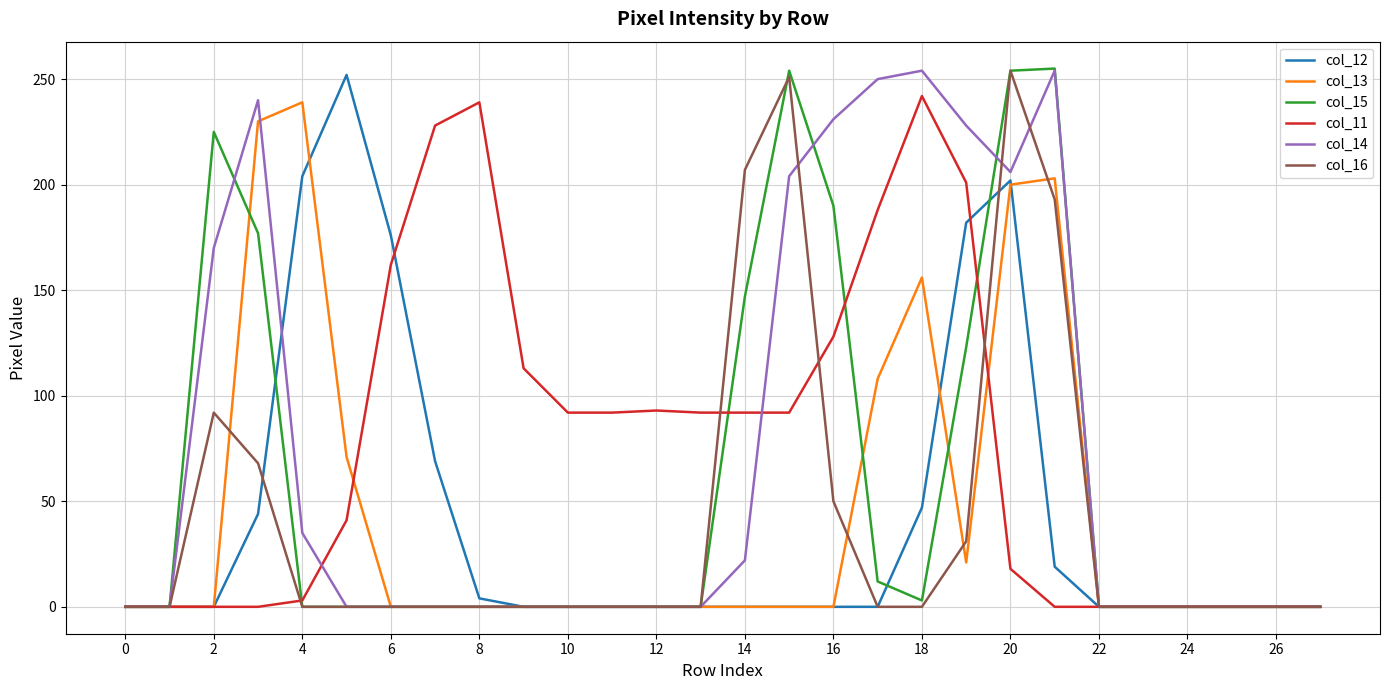

True or false: col_16 and col_14 cross at least once.

True